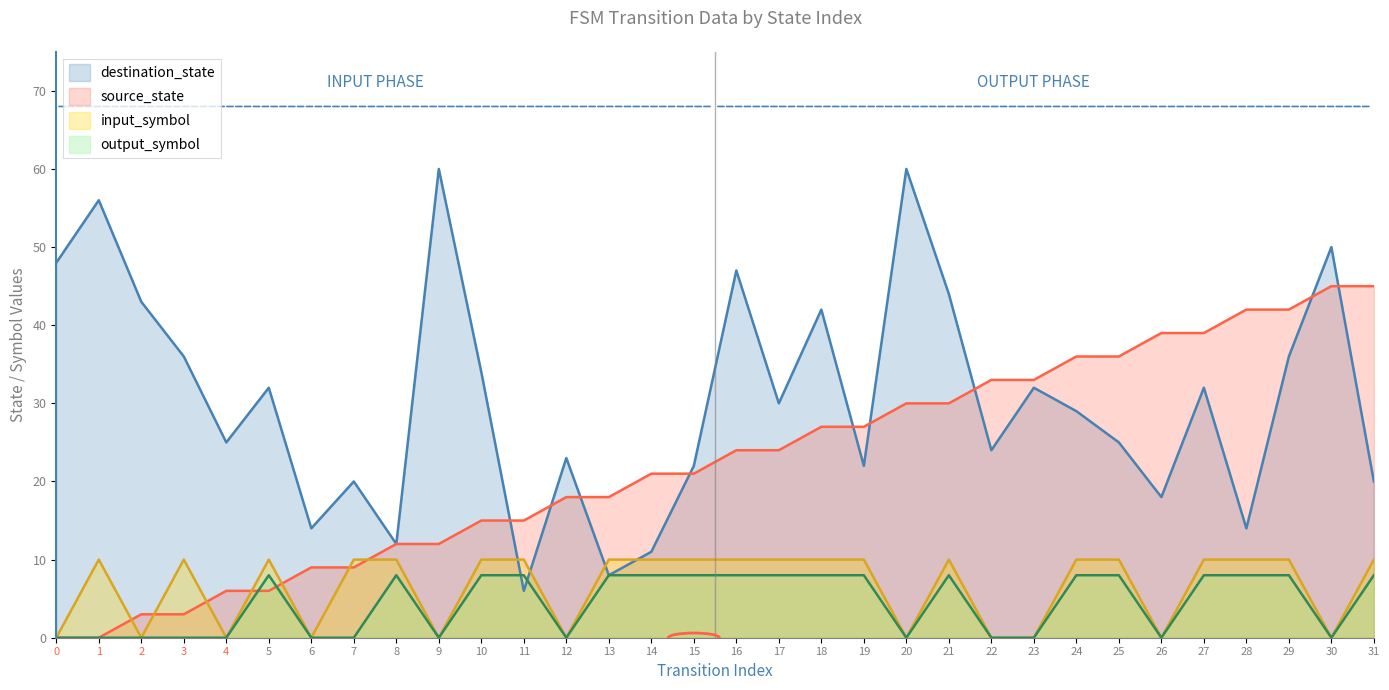

The source_state series shows 21 at 14. True or false?

True